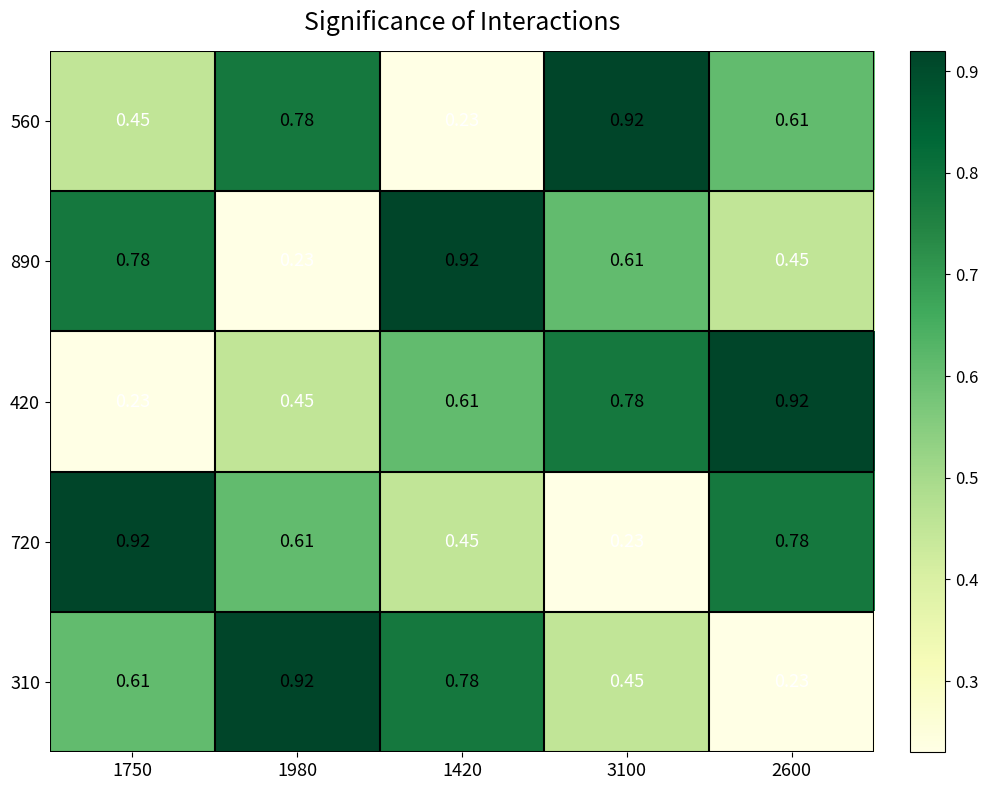

At how many categories does at least one series exceed 0?

5